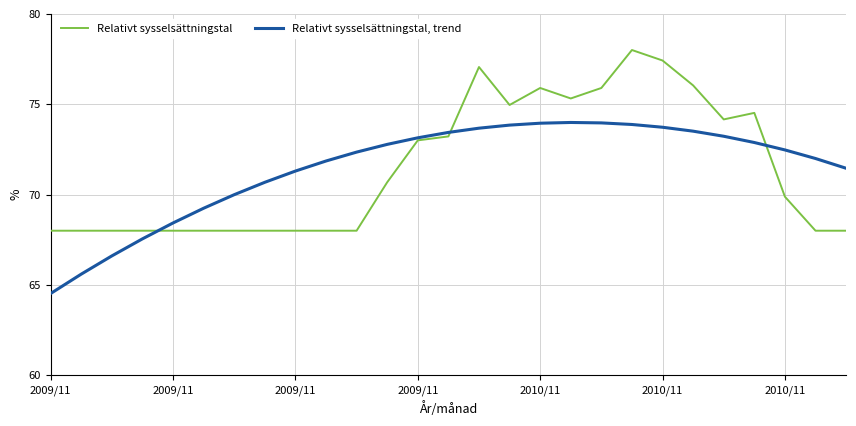

Rank the series by their maximum value, from lowest to highest.

Relativt sysselsättningstal, trend, Relativt sysselsättningstal